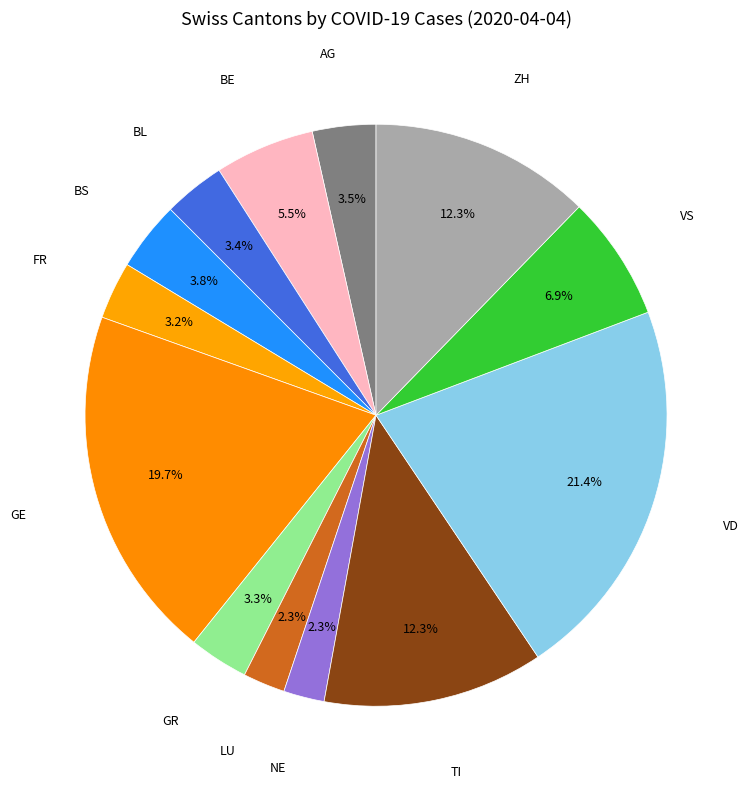

Count the number of slices in the pie.

13